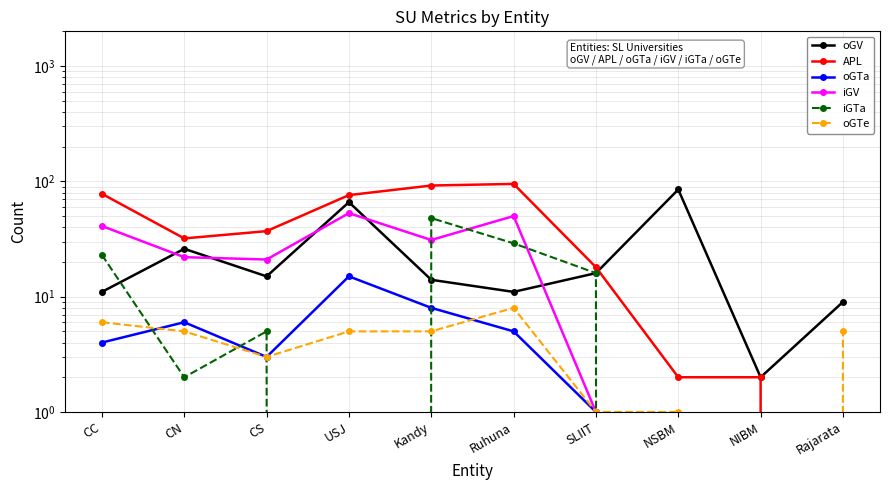

What are all the series names shown in the legend?

oGV, APL, oGTa, iGV, iGTa, oGTe